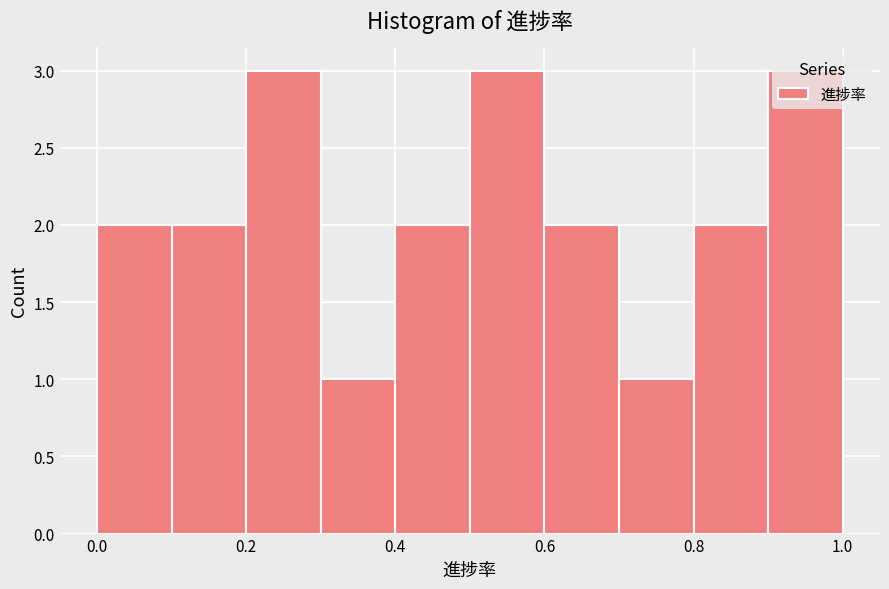

What is the height of the bar covering 0.8 to 0.9 on the x-axis? The values are not printed on the chart, so give them approximately, as read against the axis.

2